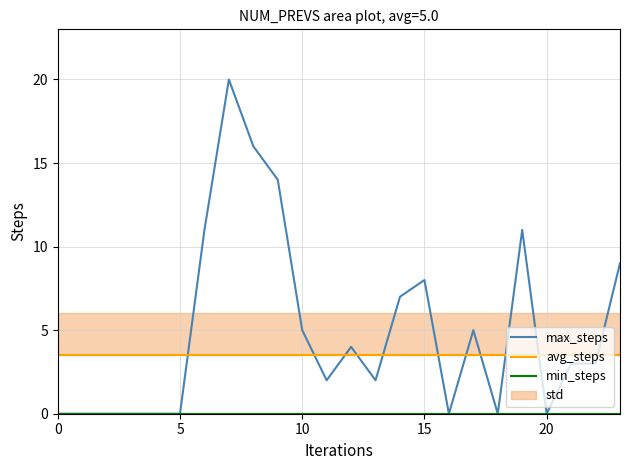

What is the sum of all avg_steps values?

84.0